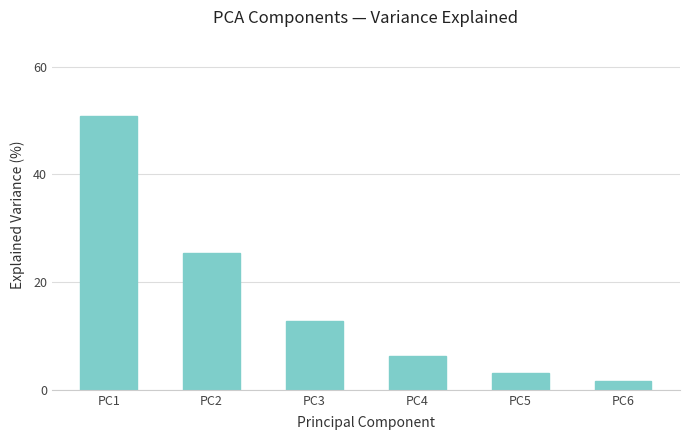

What is the value of the 3rd bar from the left?

12.7